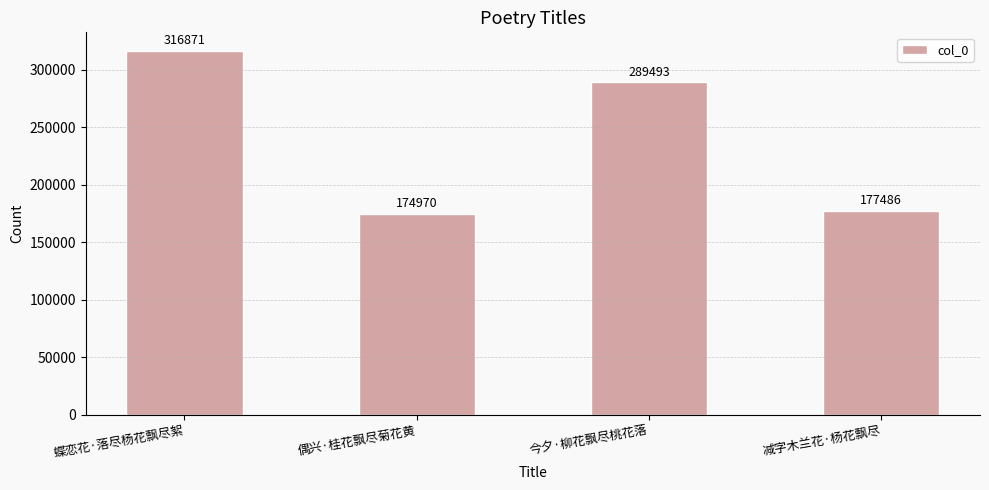

Are the bars horizontal?

No